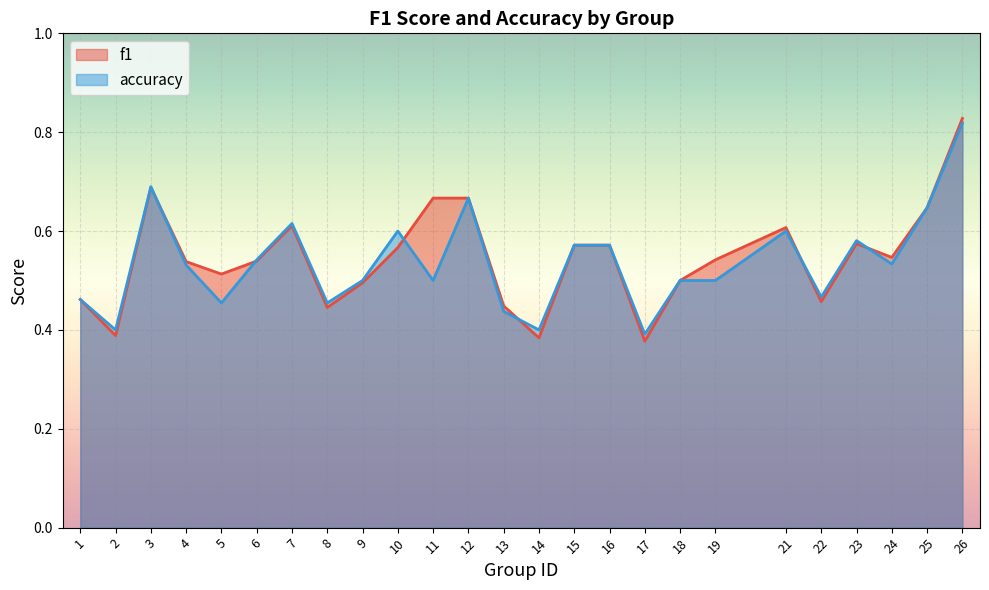

Between which two adjacent categories do f1 and accuracy first intersect?

3 and 4